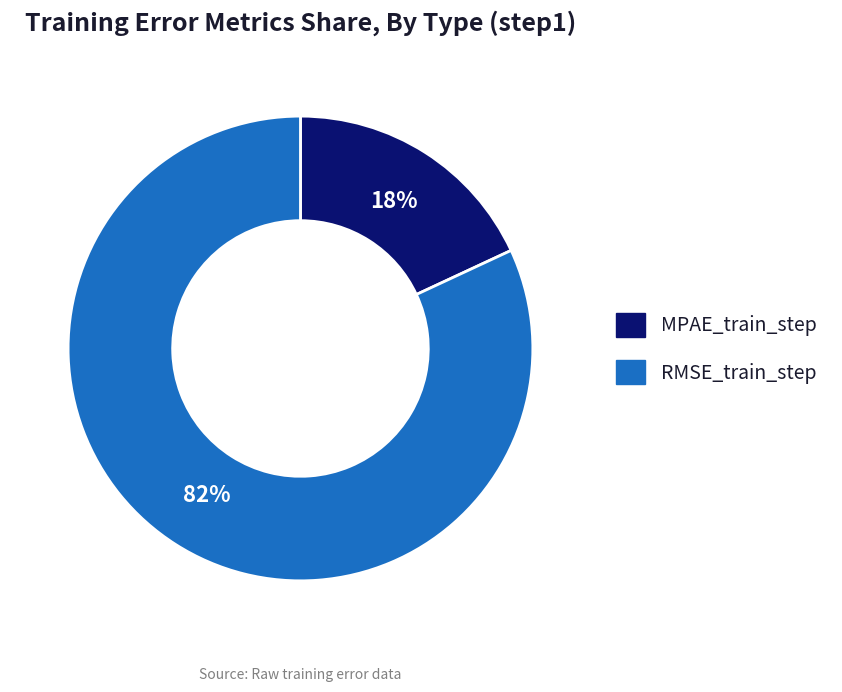

The MPAE_train_step slice represents 25% of the pie. True or false?

False